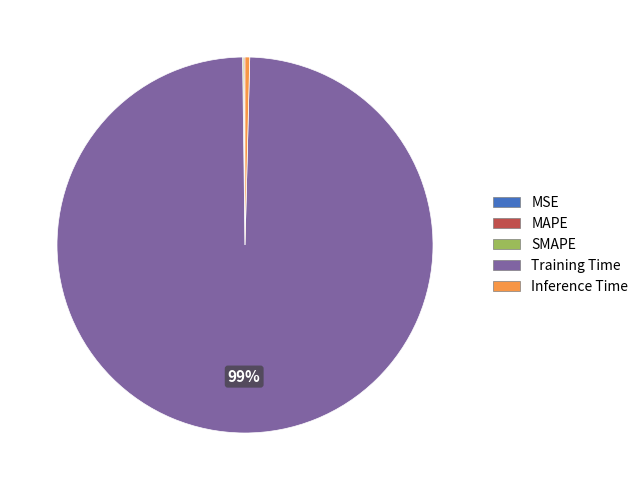

Is it true that Training Time is 89% of the pie?

False